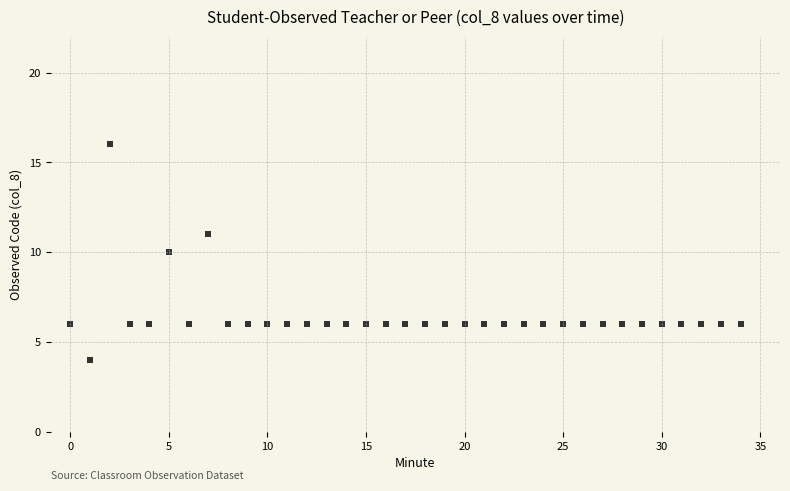

How many data points are displayed?

35